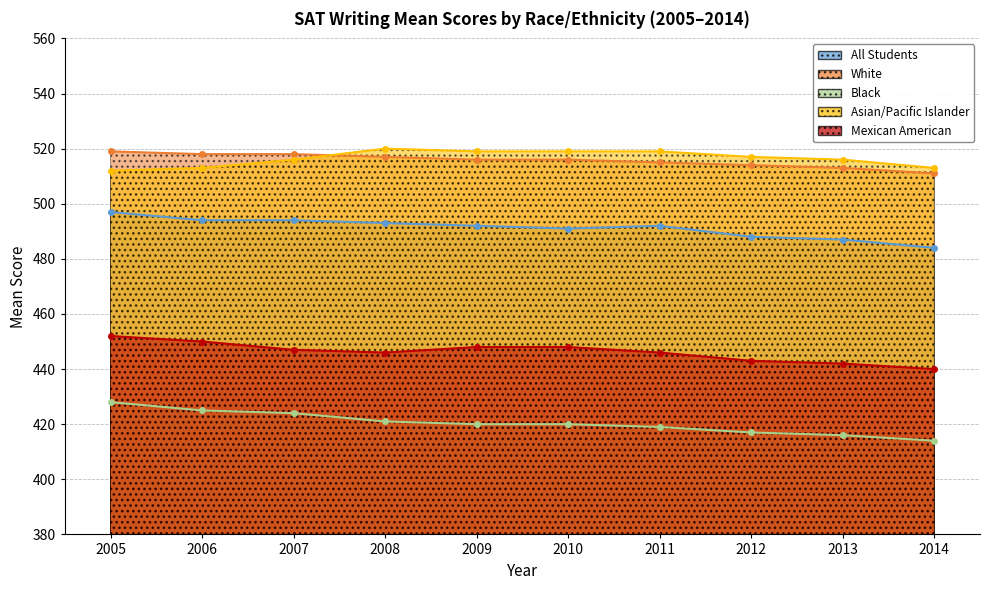

True or false: Black and All Students intersect in this chart.

False